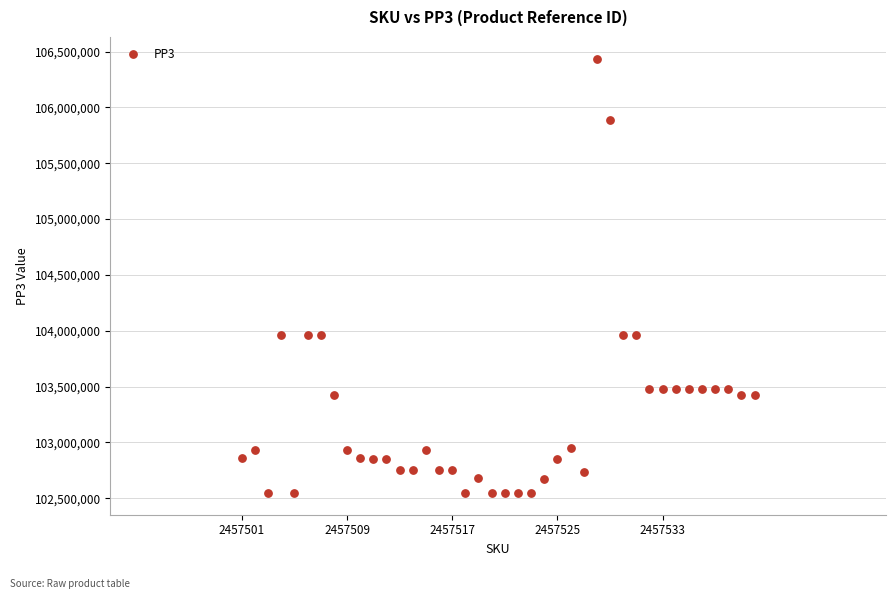

What is the range of X values (max minus min)?

39